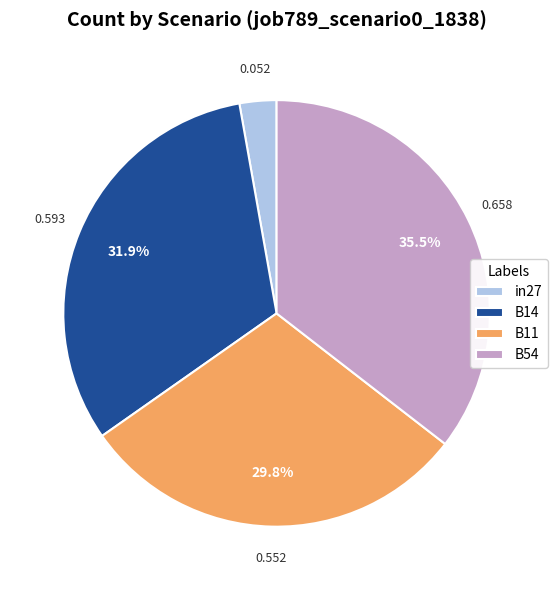

Does in27 represent more than half of the total?

No